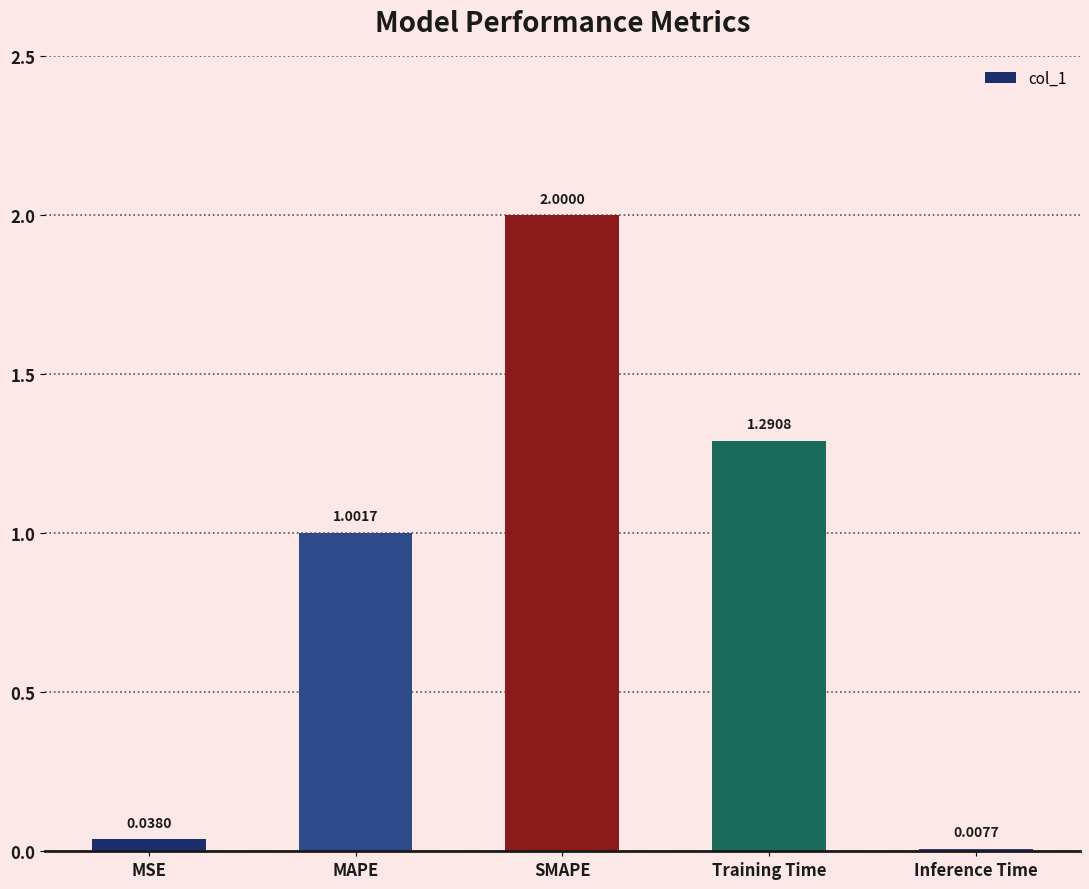

What is the sum of all values?

4.3